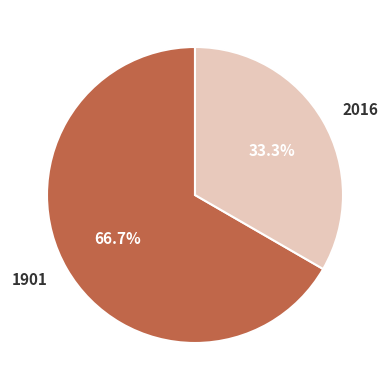

Which category has the smallest portion of the pie?

2016